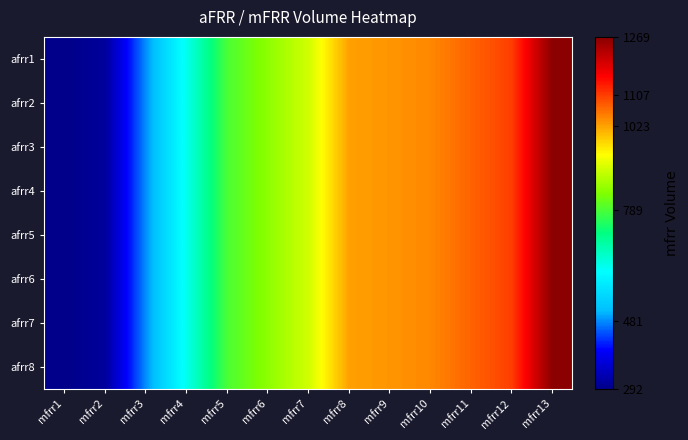

Which series changed the most between mfrr1 and mfrr4?

afrr1